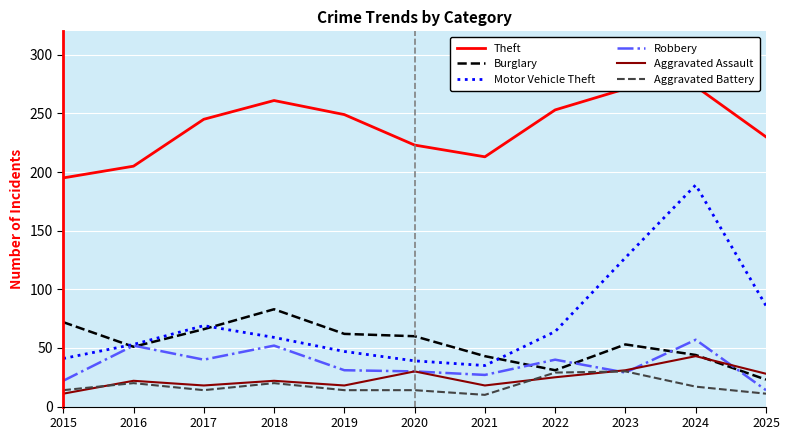

What is the sum of all Theft values?

2618